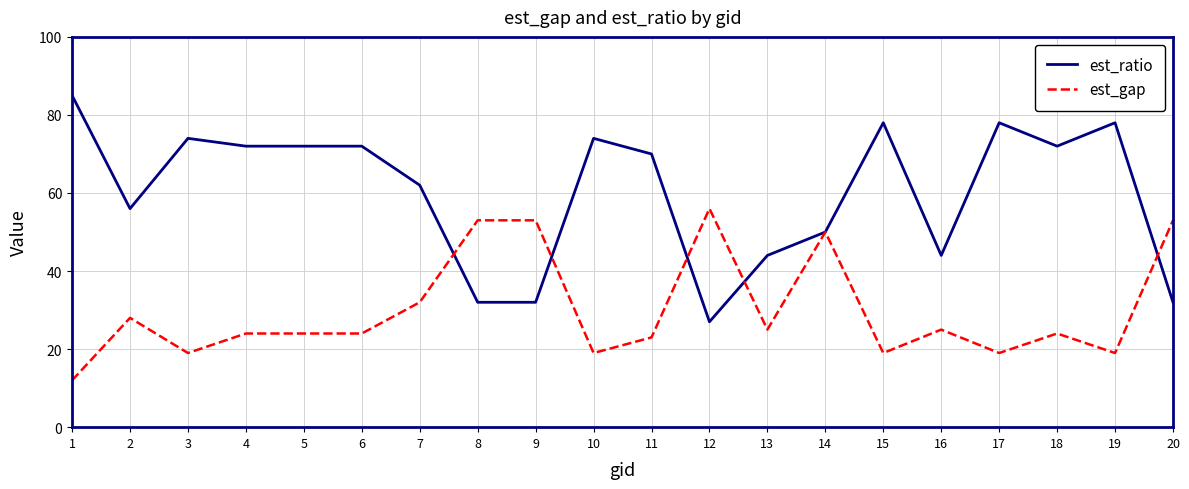

What is the total value across all series at 16?

69